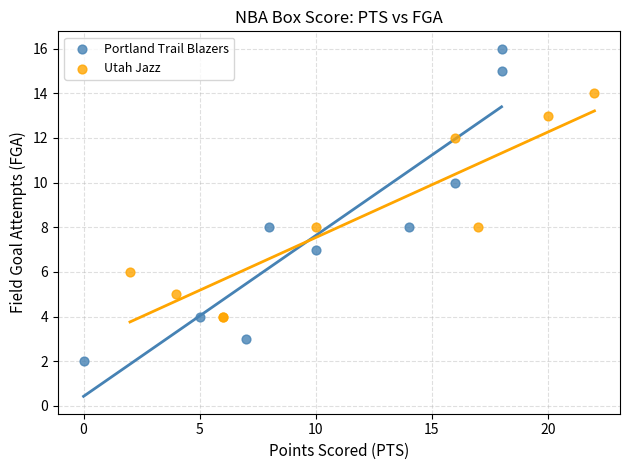

Which series contains the lowest Y value?

Portland Trail Blazers